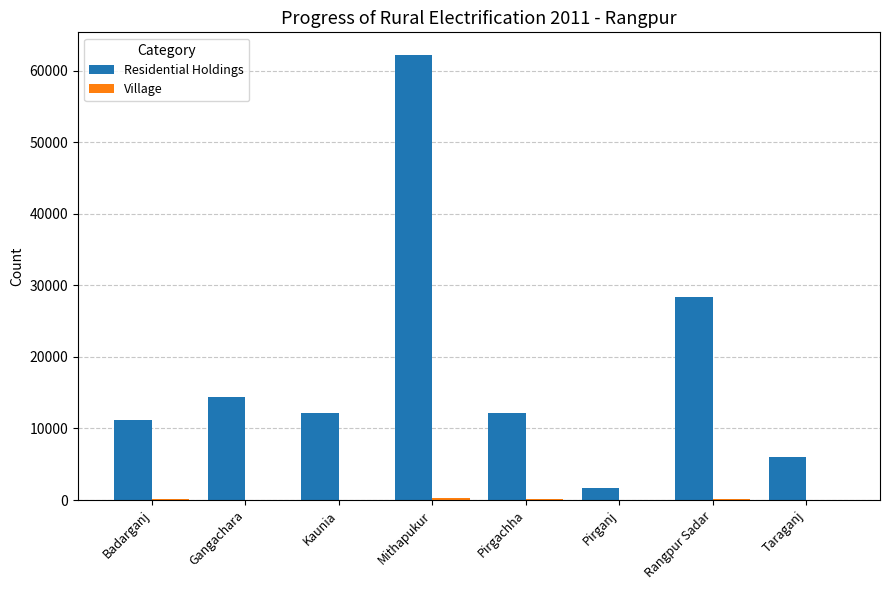

Where is Residential Holdings nearest to the value 31977?

Rangpur Sadar